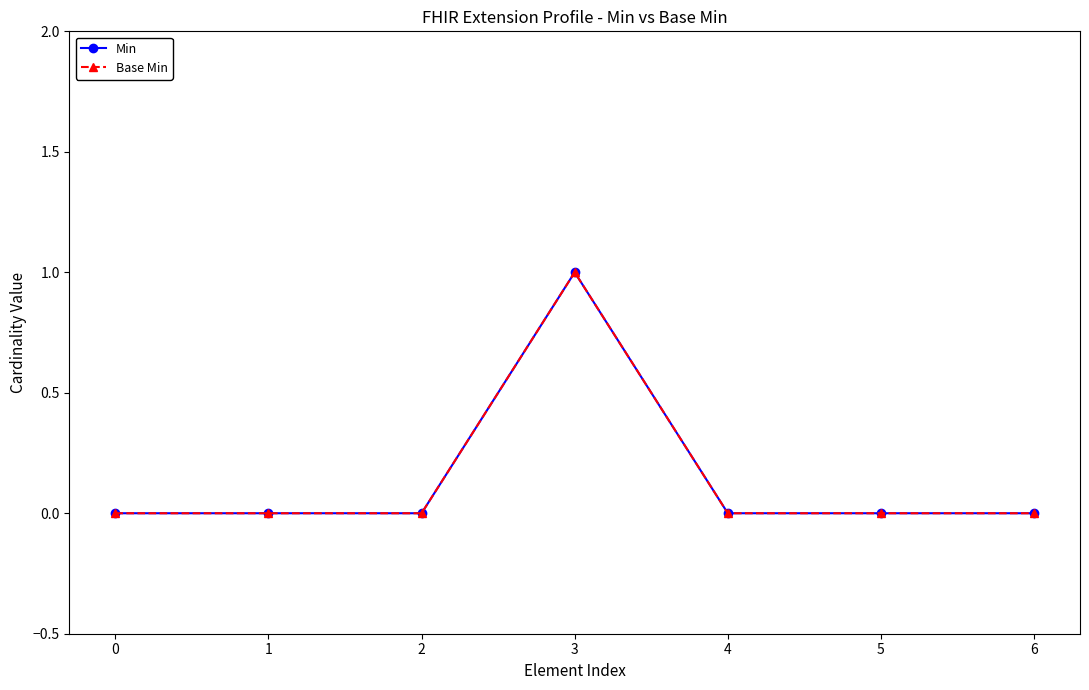

Reading left to right, transcribe all the data shown in this chart.

Min: 0=0	1=0	2=0	3=1	4=0	5=0	6=0
Base Min: 0=0	1=0	2=0	3=1	4=0	5=0	6=0